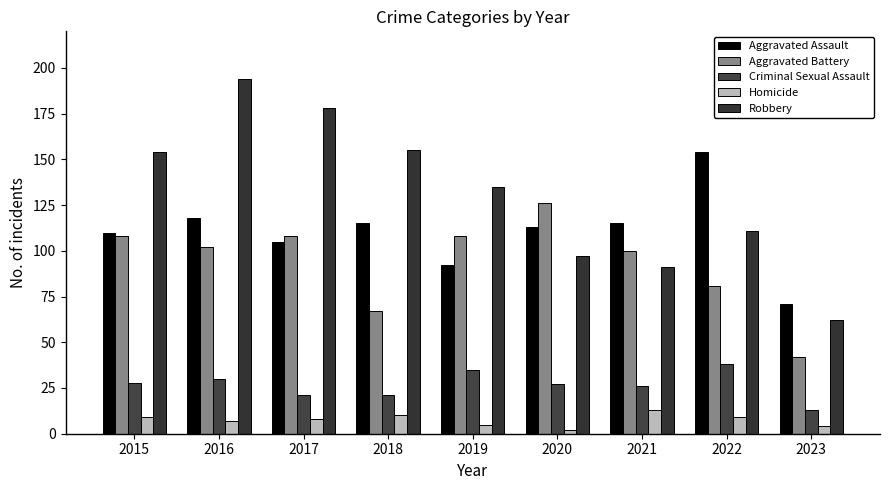

What is the minimum value shown in the chart?

2